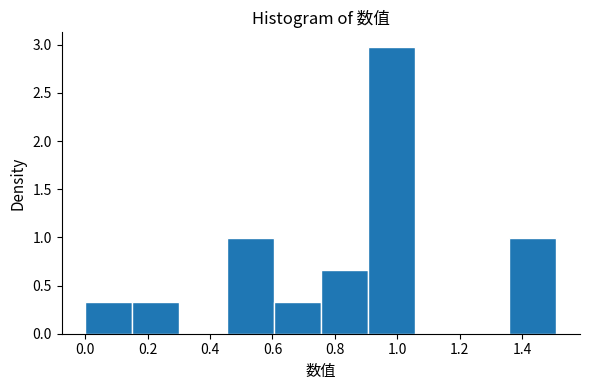

What is the height of the bar covering 1.36 to 1.52 on the x-axis? Neither the bar edges nor the heights are printed on the chart, so give them approximately, as read against the axes.

1.00